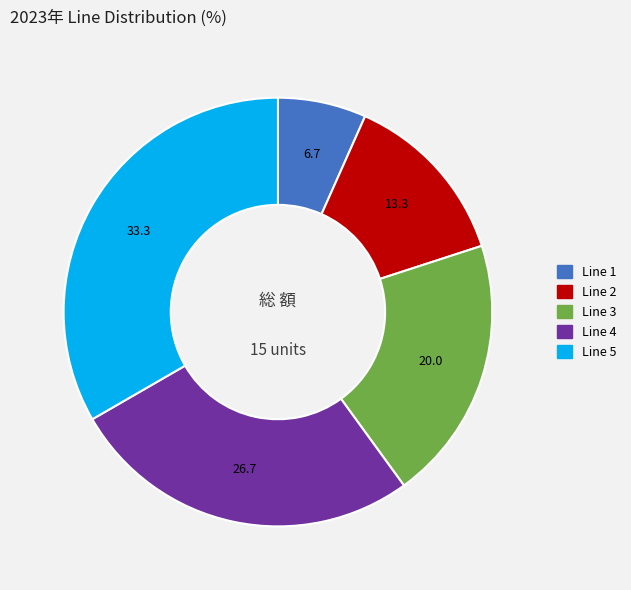

How many slices are in this pie chart?

5